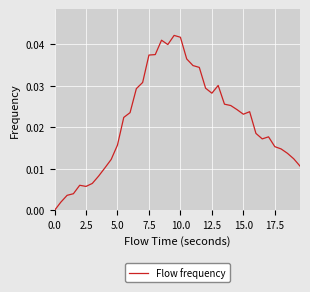

Does the chart display data point markers on the line(s)?

No